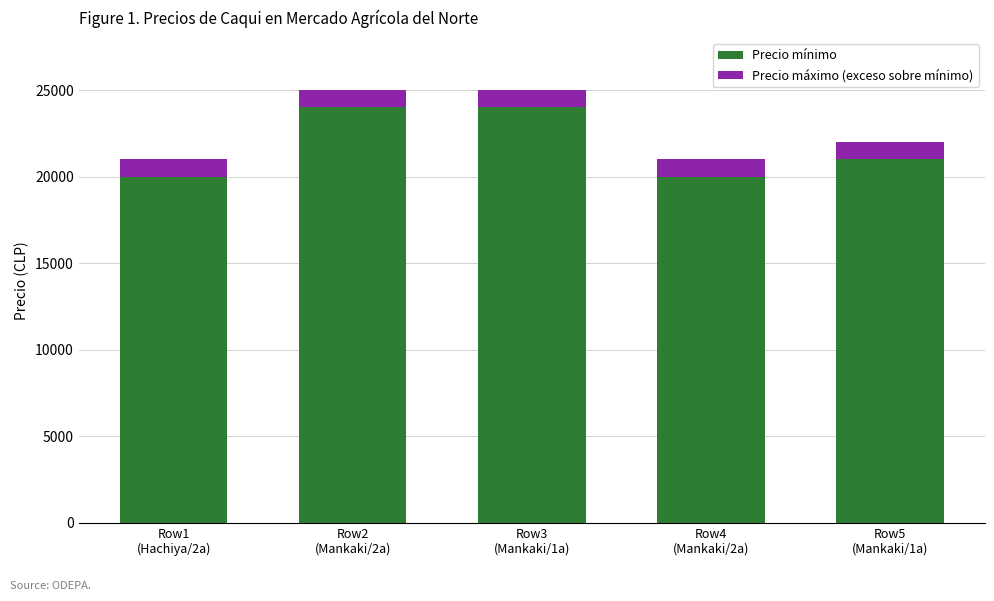

What is the highest value of the Precio mínimo series?

24000